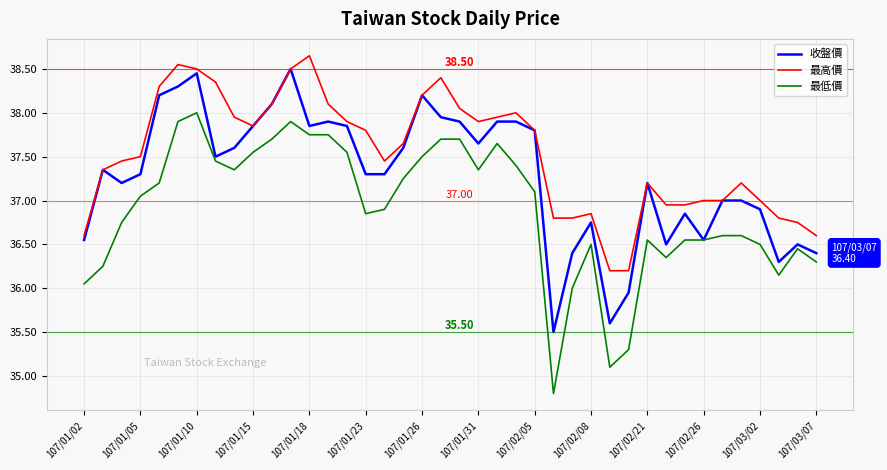

What is the sum of all 最高價 values?

1501.2